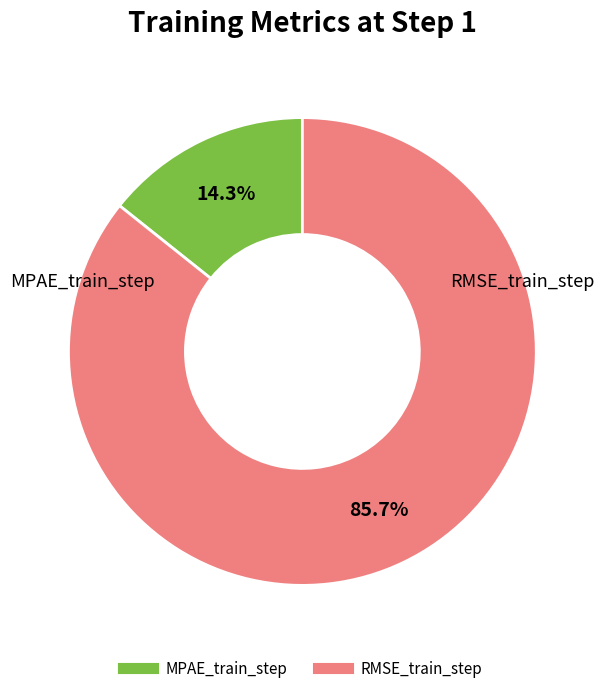

Which category has the biggest portion of the pie?

RMSE_train_step